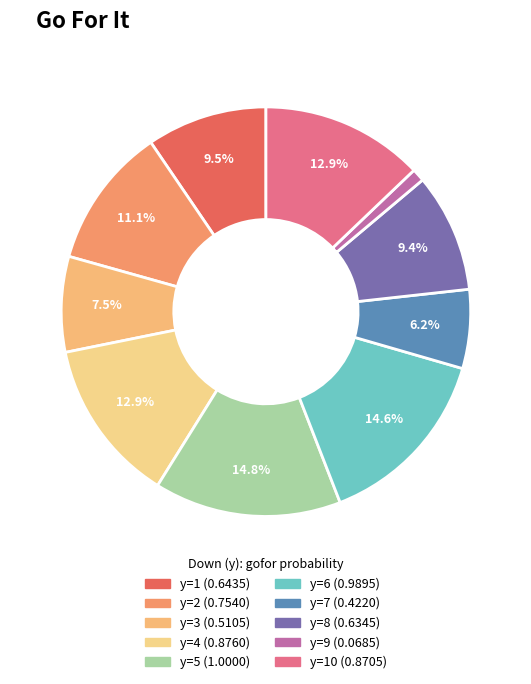

To the nearest percent, what is the difference between the largest and smallest slice percentages?

14%